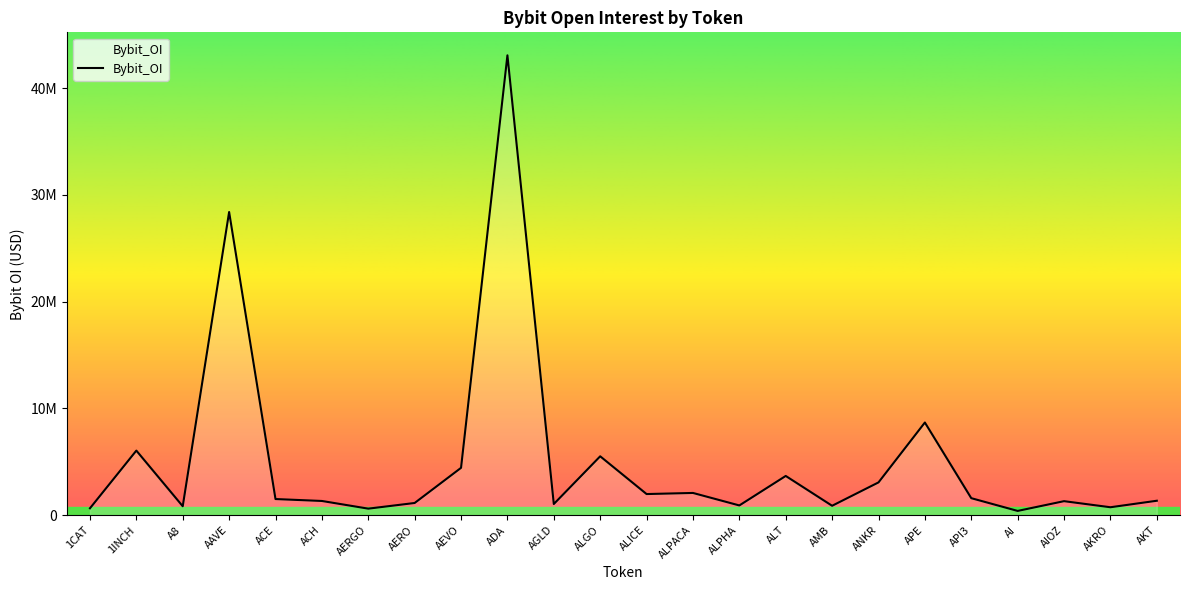

Does the chart have visible grid lines?

No